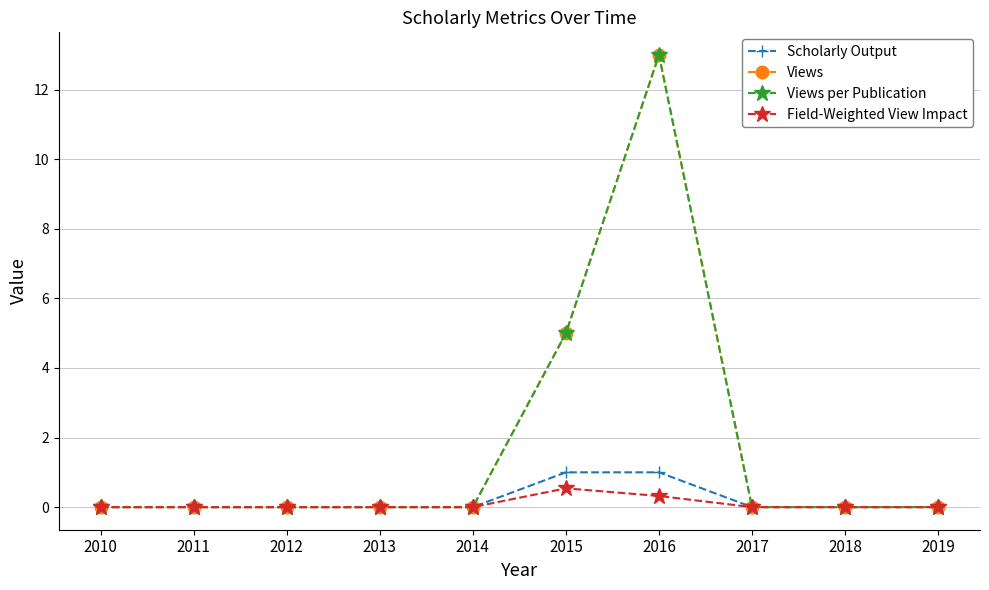

Is this an area chart (filled region under the line)?

No